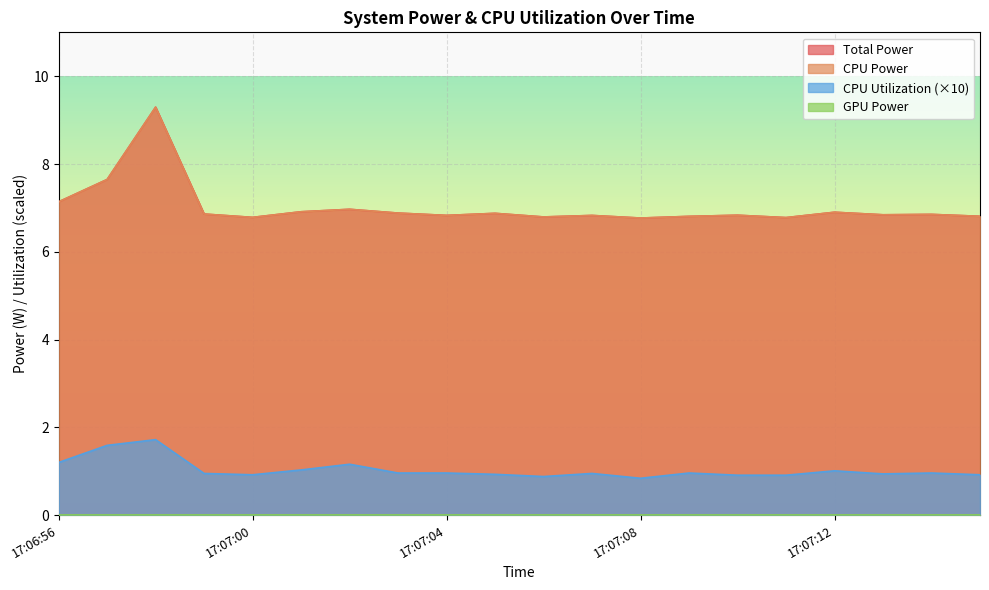

True or false: Total Power has more than 1 points higher than both neighbors.

True